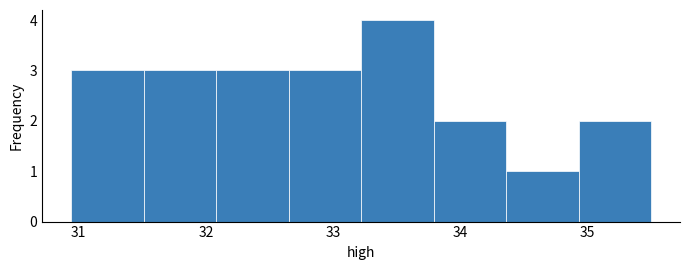

Which range on the x-axis has the tallest bar?

33.22 to 33.79